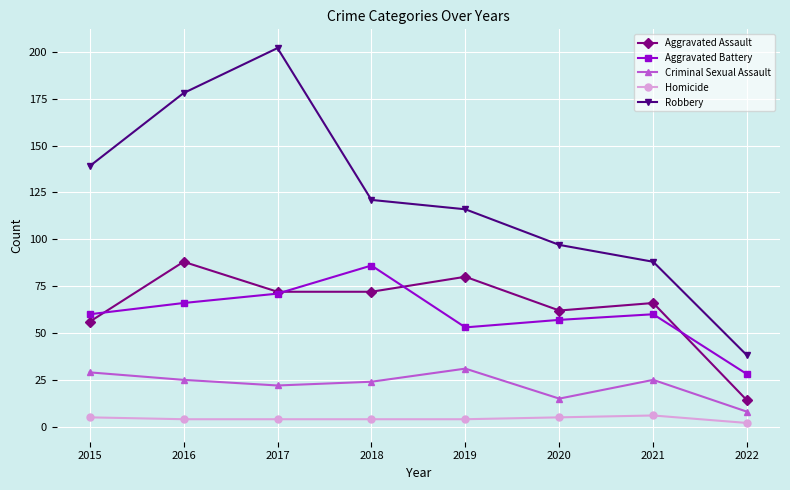

How many interior local valleys does the Aggravated Battery series have?

1